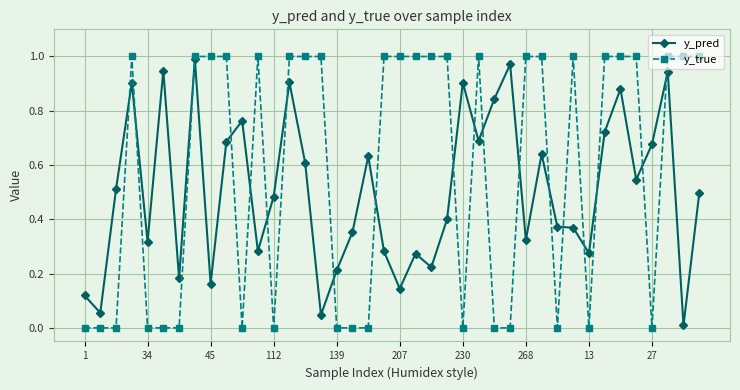

What are all the series names shown in the legend?

y_pred, y_true